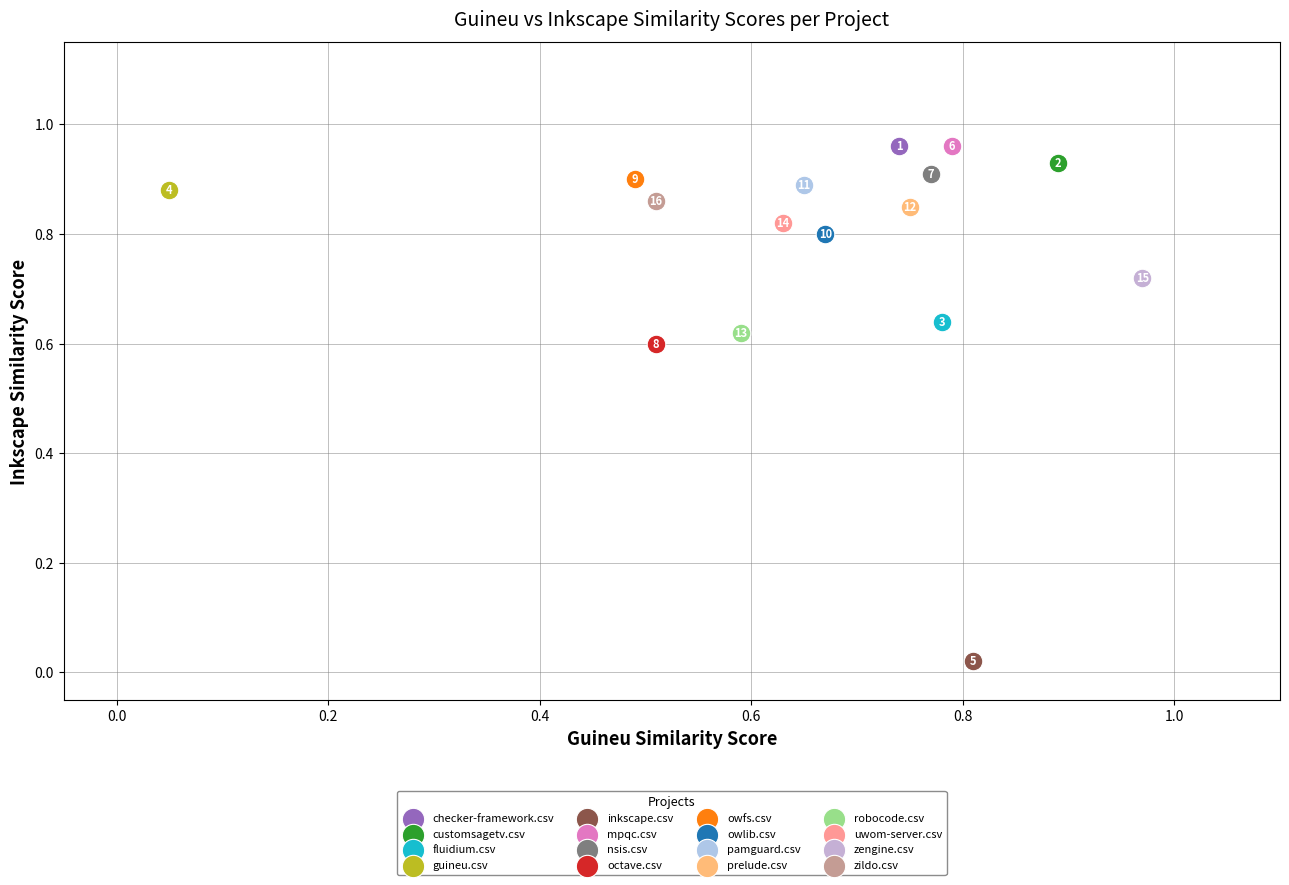

What are all the series names shown in the legend?

checker-framework.csv, customsagetv.csv, fluidium.csv, guineu.csv, inkscape.csv, mpqc.csv, nsis.csv, octave.csv, owfs.csv, owlib.csv, pamguard.csv, prelude.csv, robocode.csv, uwom-server.csv, zengine.csv, zildo.csv